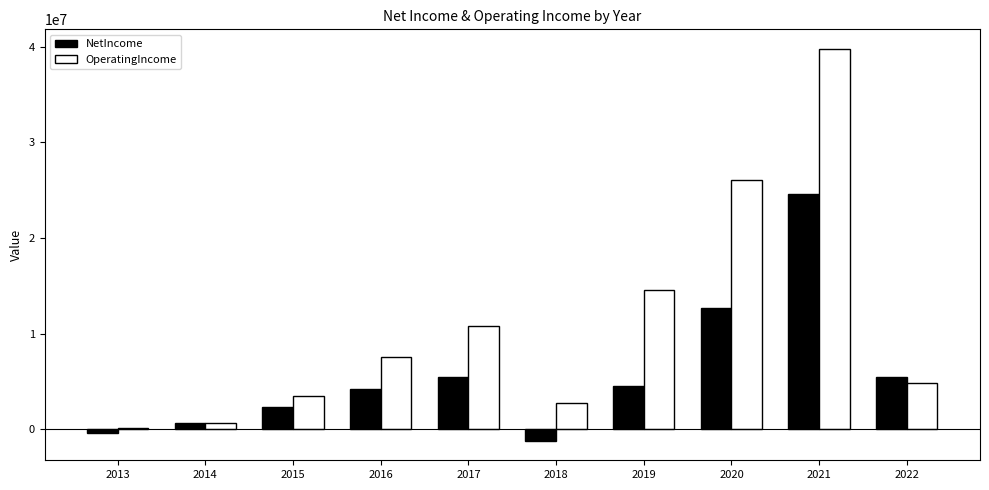

Rank the series by their average value, from lowest to highest.

NetIncome, OperatingIncome